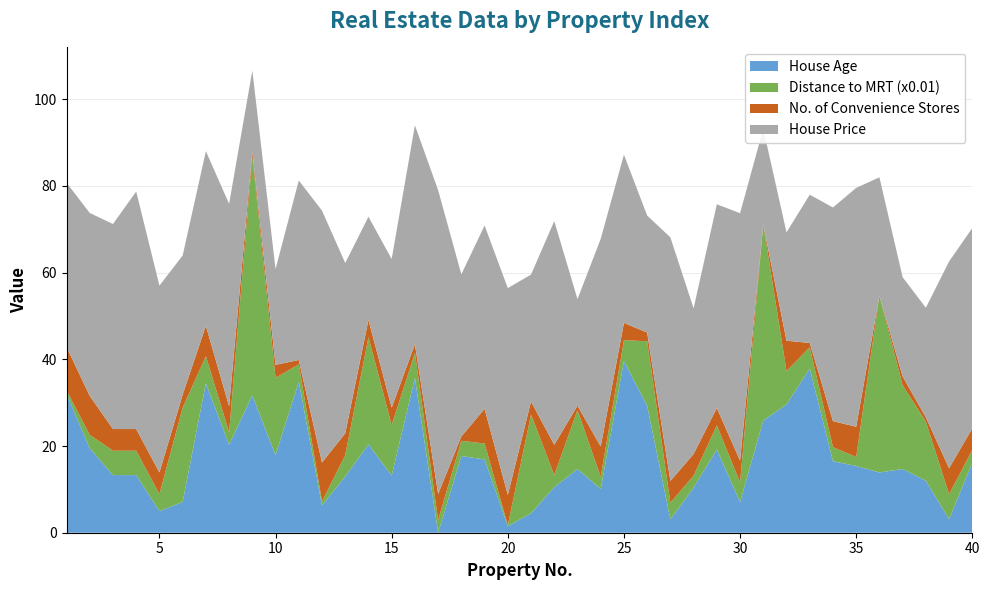

Reading left to right, list all the values displayed in this chart.

House Age: 1=32.0	2=19.5	3=13.3	4=13.3	5=5.0	6=7.1	7=34.5	8=20.3	9=31.7	10=17.9	11=34.8	12=6.3	13=13.0	14=20.4	15=13.2	16=35.7	17=0.0	18=17.7	19=16.9	20=1.5	21=4.5	22=10.5	23=14.7	24=10.1	25=39.6	26=29.3	27=3.1	28=10.4	29=19.2	30=7.1	31=25.9	32=29.6	33=37.9	34=16.5	35=15.4	36=13.9	37=14.7	38=12.0	39=3.1	40=16.2
Distance to MRT (x0.01): 1=0.8	2=3.1	3=5.6	4=5.6	5=3.9	6=21.8	7=6.2	8=2.9	9=55.1	10=17.8	11=4.1	12=0.9	13=4.9	14=24.7	15=11.6	16=5.8	17=2.9	18=3.5	19=3.7	20=0.2	21=22.8	22=2.8	23=13.6	24=2.8	25=4.8	26=14.9	27=3.8	28=2.8	29=5.6	30=4.5	31=45.2	32=7.7	33=4.9	34=3.2	35=2.1	36=40.8	37=19.4	38=13.6	39=5.8	40=2.9
No. of Convenience Stores: 1=10.0	2=9.0	3=5.0	4=5.0	5=5.0	6=3.0	7=7.0	8=6.0	9=1.0	10=3.0	11=1.0	12=9.0	13=5.0	14=4.0	15=4.0	16=2.0	17=6.0	18=1.0	19=8.0	20=7.0	21=3.0	22=7.0	23=1.0	24=7.0	25=4.0	26=2.0	27=5.0	28=5.0	29=4.0	30=5.0	31=0.0	32=7.0	33=1.0	34=6.0	35=7.0	36=0.0	37=2.0	38=1.0	39=6.0	40=5.0
House Price: 1=37.9	2=42.2	3=47.3	4=54.8	5=43.1	6=32.1	7=40.3	8=46.7	9=18.8	10=22.1	11=41.4	12=58.1	13=39.3	14=23.8	15=34.3	16=50.5	17=70.1	18=37.4	19=42.3	20=47.7	21=29.3	22=51.6	23=24.6	24=47.9	25=38.8	26=27.0	27=56.2	28=33.6	29=47.0	30=57.1	31=22.1	32=25.0	33=34.2	34=49.3	35=55.1	36=27.3	37=22.9	38=25.3	39=47.7	40=46.2